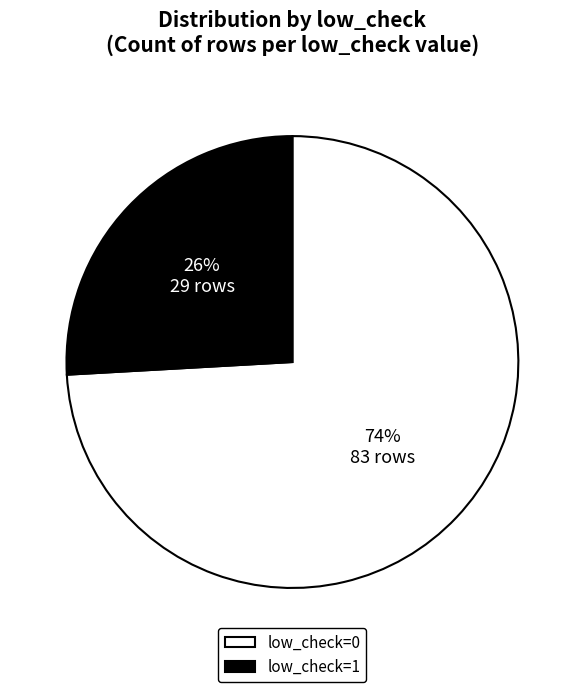

Between low_check=0 and low_check=1, which is larger?

low_check=0